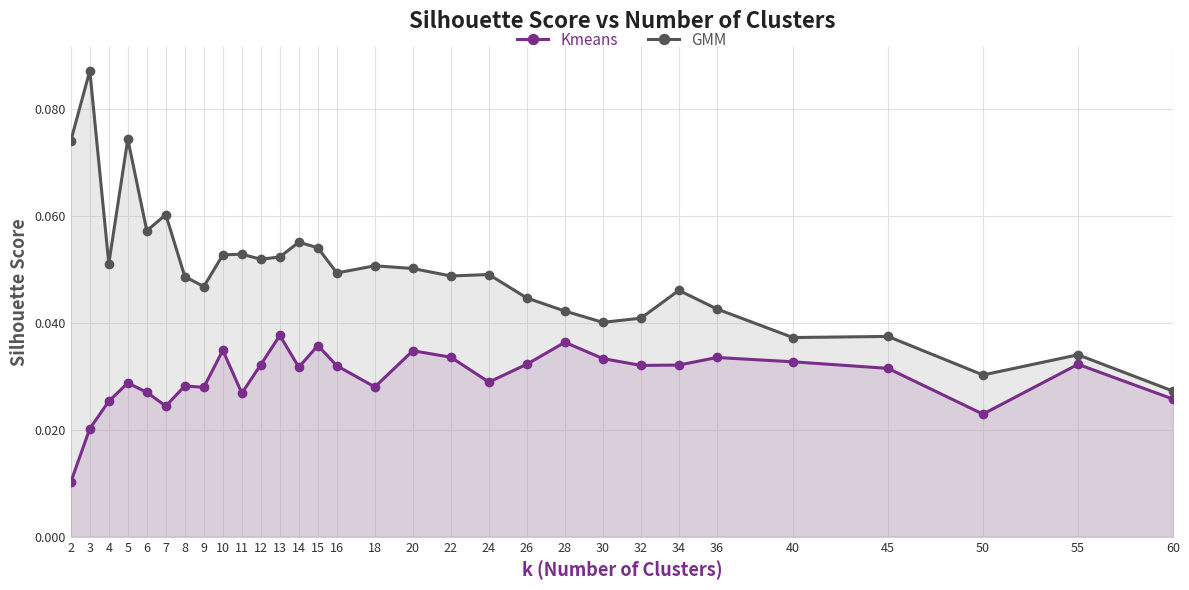

How many lines are shown in the chart?

2